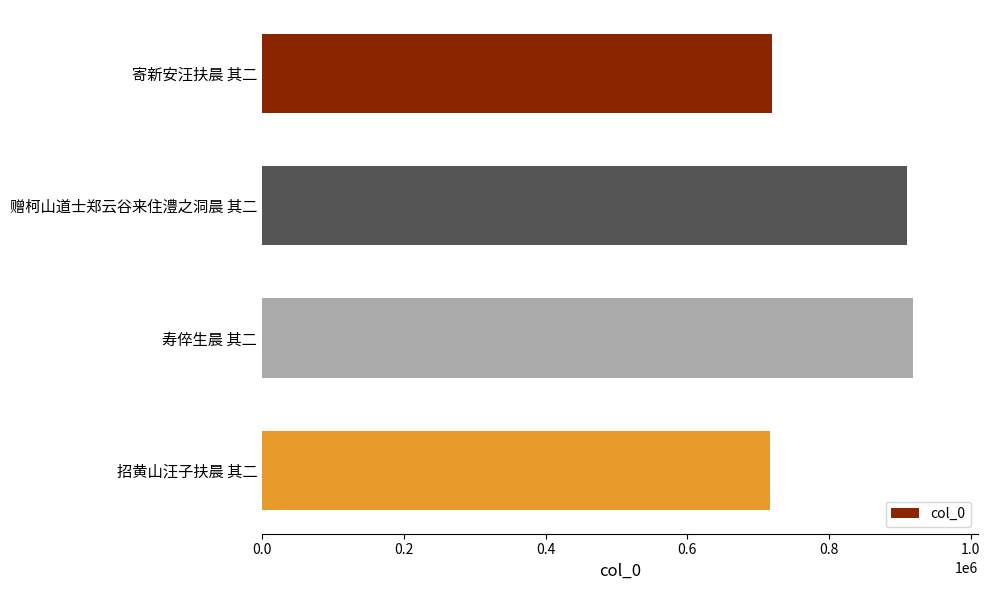

What is the label of the 1st bar from the bottom?

招黄山汪子扶晨 其二